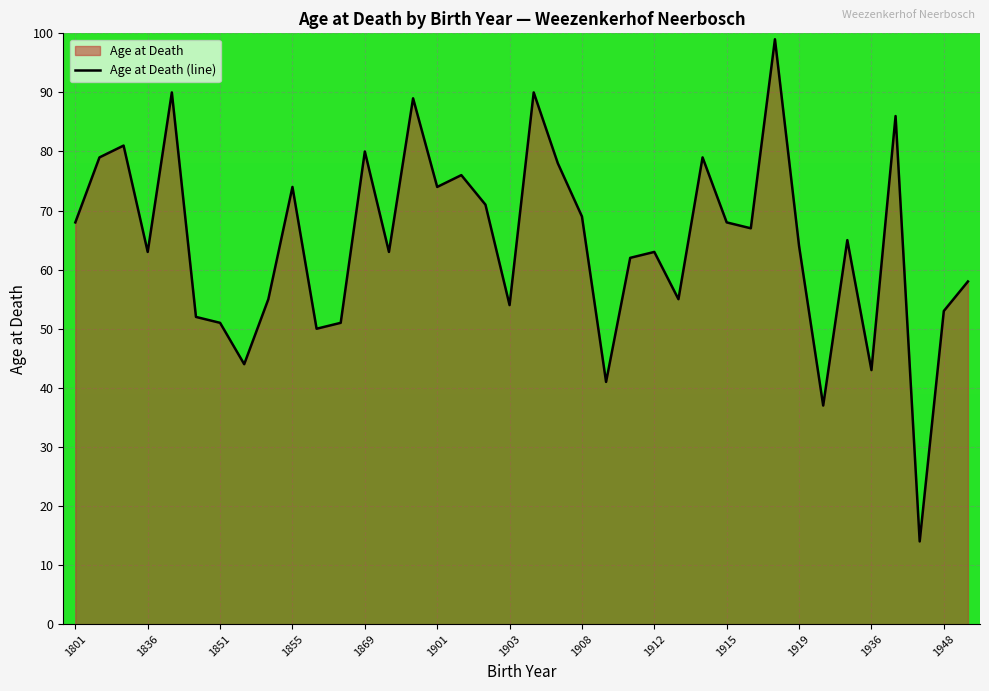

Is it true that the value at 1801 is 68?

True